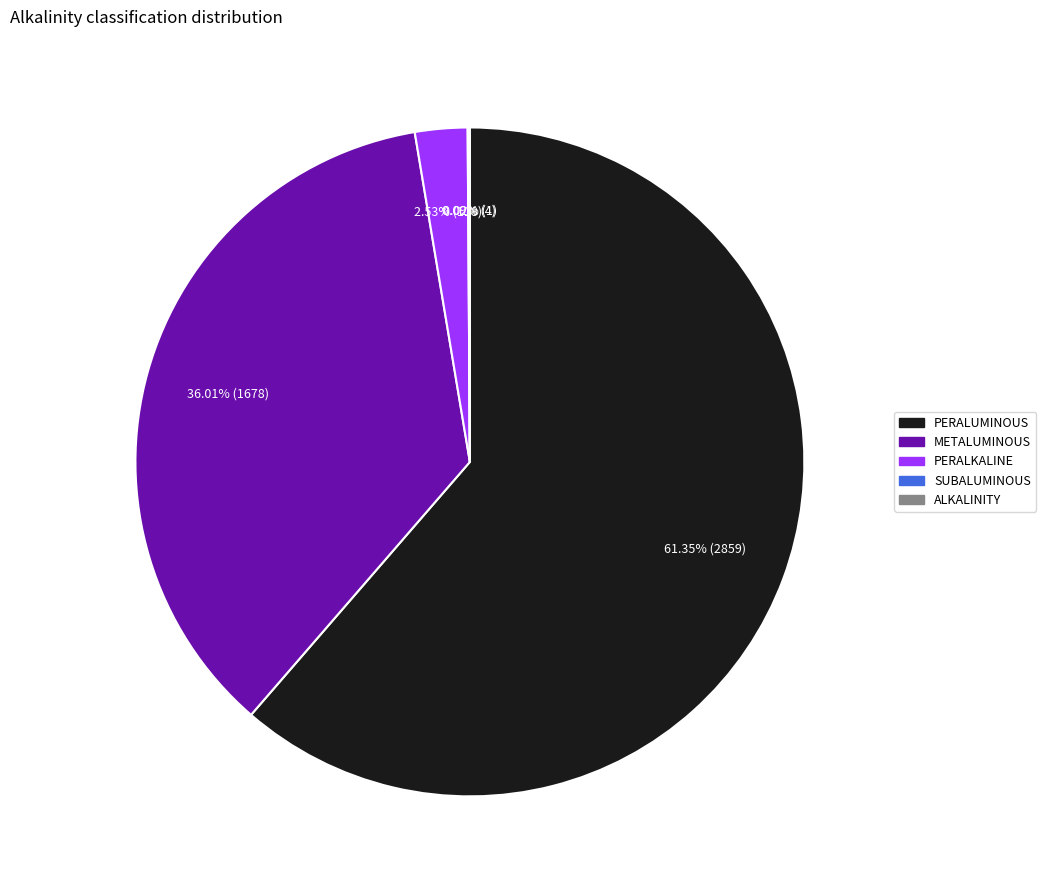

Which has a higher value, PERALUMINOUS or PERALKALINE?

PERALUMINOUS